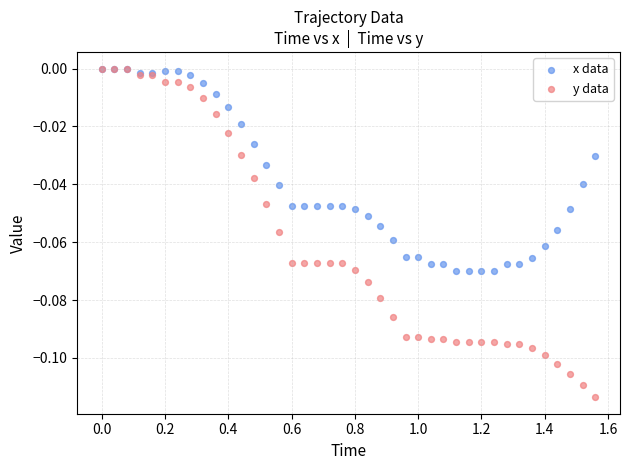

What are all the series names shown in the legend?

x data, y data